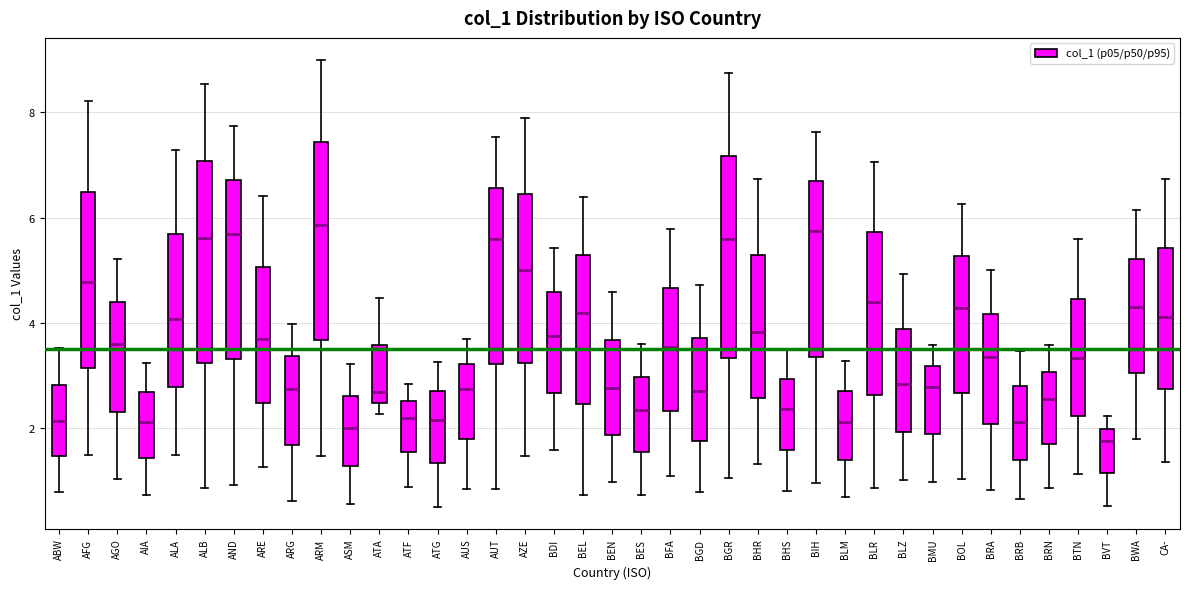

Reading left to right, read every box against the y-axis: the position of its median line, the range the box covers, and the ends of its whiskers. The values are not printed on the chart, so give them approximately, as read against the axis.

ABW: median 2.2, box 1.4 to 2.8, whiskers 0.8 to 3.6
AFG: median 4.8, box 3.2 to 6.4, whiskers 1.6 to 8.2
AGO: median 3.6, box 2.4 to 4.4, whiskers 1.0 to 5.2
AIA: median 2.2, box 1.4 to 2.6, whiskers 0.8 to 3.2
ALA: median 4.0, box 2.8 to 5.6, whiskers 1.4 to 7.2
ALB: median 5.6, box 3.2 to 7.0, whiskers 0.8 to 8.6
AND: median 5.6, box 3.4 to 6.8, whiskers 1.0 to 7.8
ARE: median 3.6, box 2.4 to 5.0, whiskers 1.2 to 6.4
ARG: median 2.8, box 1.6 to 3.4, whiskers 0.6 to 4.0
ARM: median 5.8, box 3.6 to 7.4, whiskers 1.4 to 9.0
ASM: median 2.0, box 1.2 to 2.6, whiskers 0.6 to 3.2
ATA: median 2.6, box 2.4 to 3.6, whiskers 2.2 to 4.4
ATF: median 2.2, box 1.6 to 2.6, whiskers 0.8 to 2.8
ATG: median 2.2, box 1.4 to 2.8, whiskers 0.6 to 3.2
AUS: median 2.8, box 1.8 to 3.2, whiskers 0.8 to 3.8
AUT: median 5.6, box 3.2 to 6.6, whiskers 0.8 to 7.6
AZE: median 5.0, box 3.2 to 6.4, whiskers 1.4 to 7.8
BDI: median 3.8, box 2.6 to 4.6, whiskers 1.6 to 5.4
BEL: median 4.2, box 2.4 to 5.2, whiskers 0.8 to 6.4
BEN: median 2.8, box 1.8 to 3.6, whiskers 1.0 to 4.6
BES: median 2.4, box 1.6 to 3.0, whiskers 0.8 to 3.6
BFA: median 3.6, box 2.4 to 4.6, whiskers 1.0 to 5.8
BGD: median 2.8, box 1.8 to 3.8, whiskers 0.8 to 4.8
BGR: median 5.6, box 3.4 to 7.2, whiskers 1.0 to 8.8
BHR: median 3.8, box 2.6 to 5.2, whiskers 1.4 to 6.8
BHS: median 2.4, box 1.6 to 3.0, whiskers 0.8 to 3.4
BIH: median 5.8, box 3.4 to 6.6, whiskers 1.0 to 7.6
BLM: median 2.2, box 1.4 to 2.8, whiskers 0.6 to 3.2
BLR: median 4.4, box 2.6 to 5.8, whiskers 0.8 to 7.0
BLZ: median 2.8, box 2.0 to 3.8, whiskers 1.0 to 5.0
BMU: median 2.8, box 1.8 to 3.2, whiskers 1.0 to 3.6
BOL: median 4.2, box 2.6 to 5.2, whiskers 1.0 to 6.2
BRA: median 3.4, box 2.0 to 4.2, whiskers 0.8 to 5.0
BRB: median 2.2, box 1.4 to 2.8, whiskers 0.6 to 3.4
BRN: median 2.6, box 1.8 to 3.0, whiskers 0.8 to 3.6
BTN: median 3.4, box 2.2 to 4.4, whiskers 1.2 to 5.6
BVT: median 1.8, box 1.2 to 2.0, whiskers 0.6 to 2.2
BWA: median 4.2, box 3.0 to 5.2, whiskers 1.8 to 6.2
CA-: median 4.2, box 2.8 to 5.4, whiskers 1.4 to 6.8